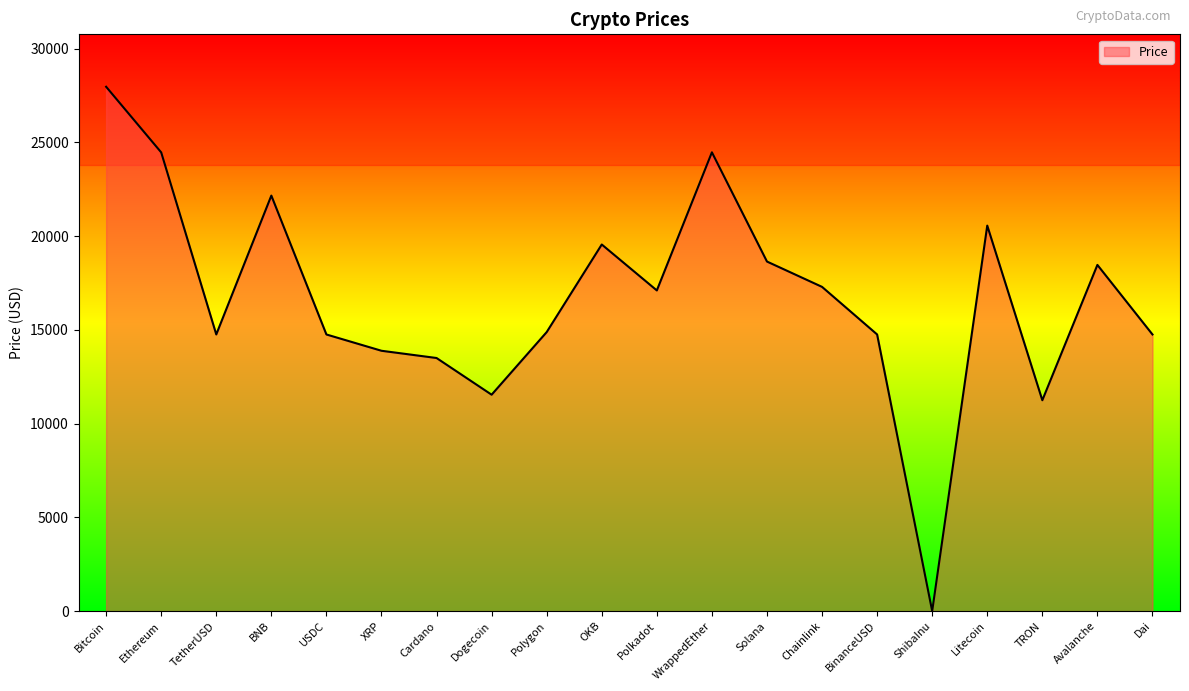

What is the difference between the values at Ethereum and OKB?

4912.2